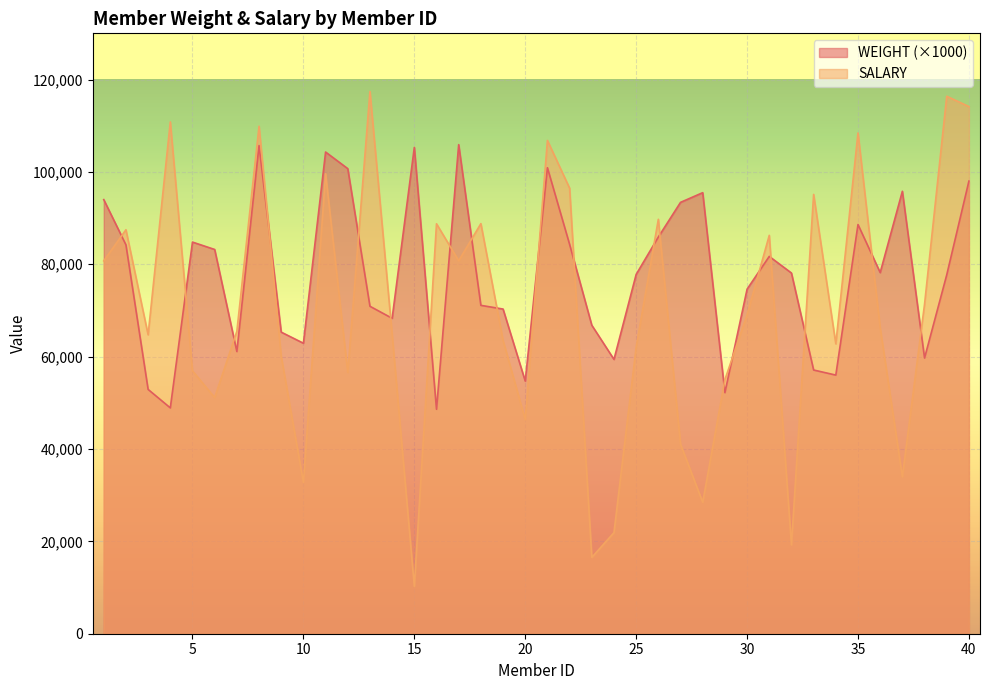

Which has a higher value, 13 or 37?

37